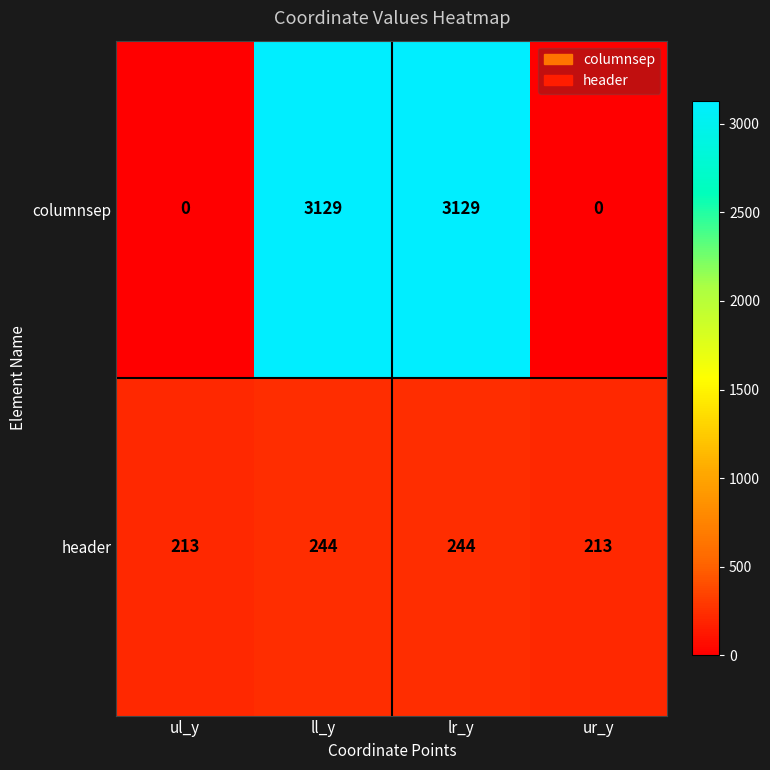

Reading left to right, list all the values displayed in this chart.

columnsep: 0	3129	3129	0
header: 213	244	244	213